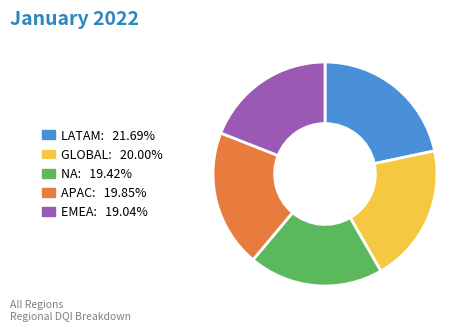

Count the number of slices in the pie.

5